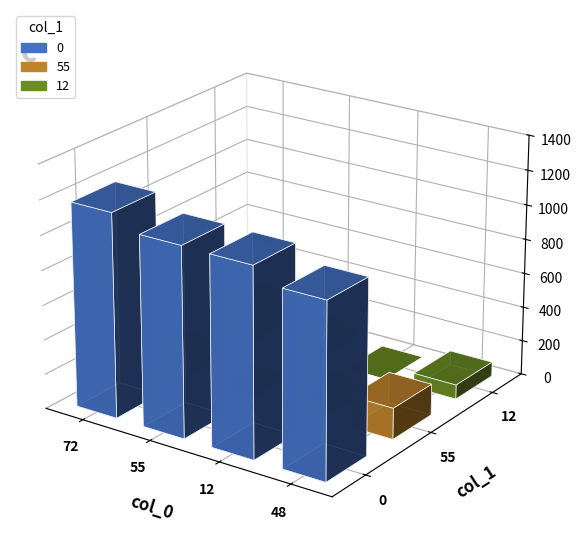

At which label is 55 closest to 90?

72